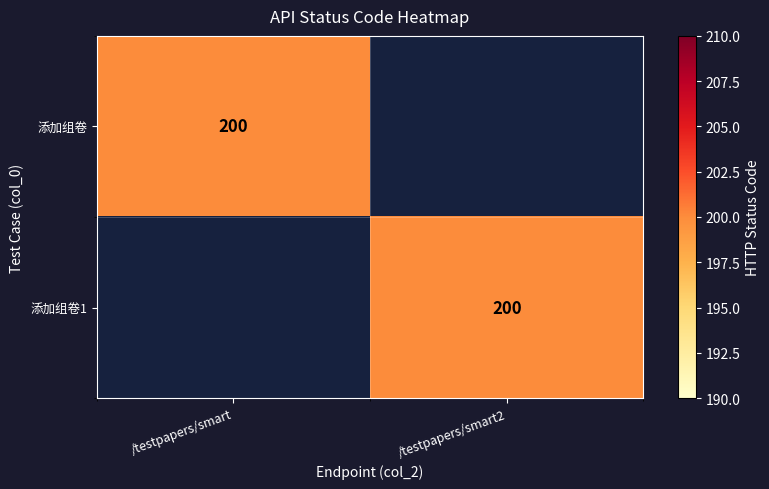

True or false: 添加组卷 has a value of 200 at /testpapers/smart.

True